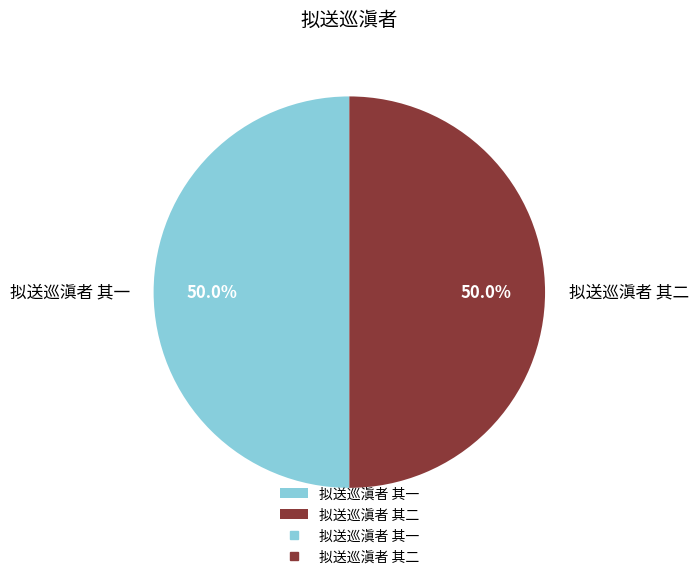

Combined, what portion of the pie is 拟送巡滇者 其一 and 拟送巡滇者 其二?

100.0%